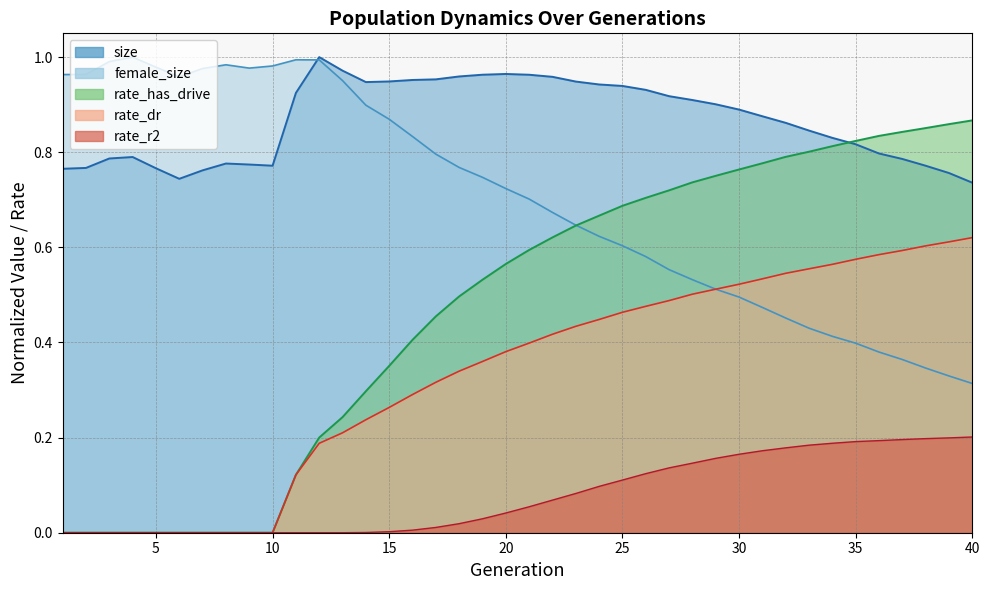

At which label does rate_has_drive reach its peak?

40